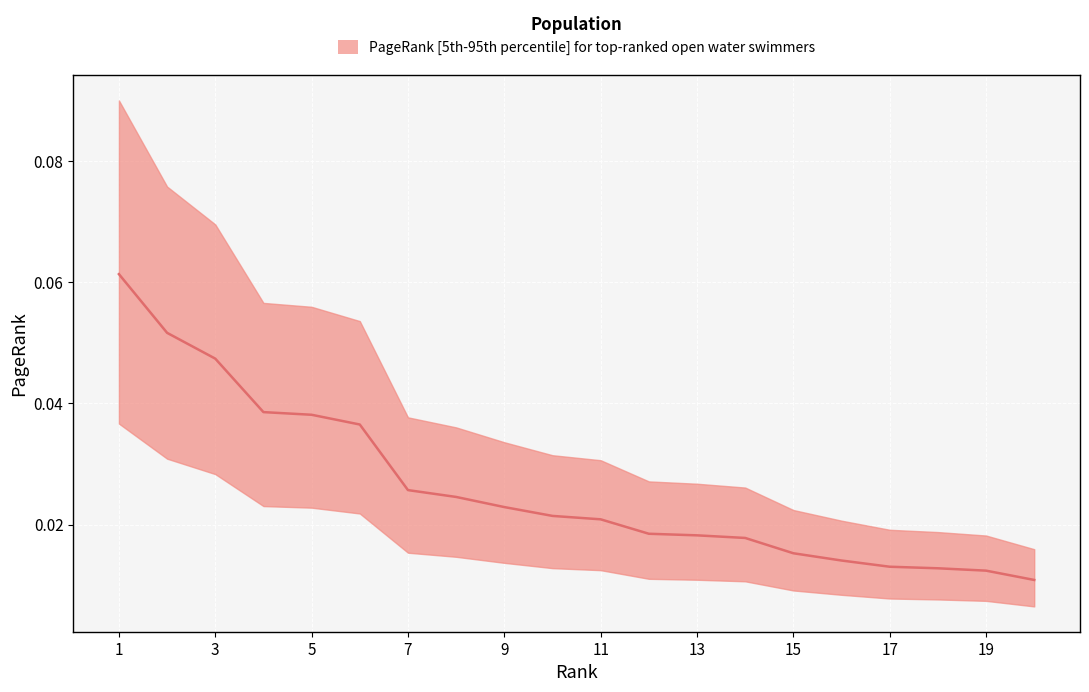

Which has a higher value, 10 or 14?

10